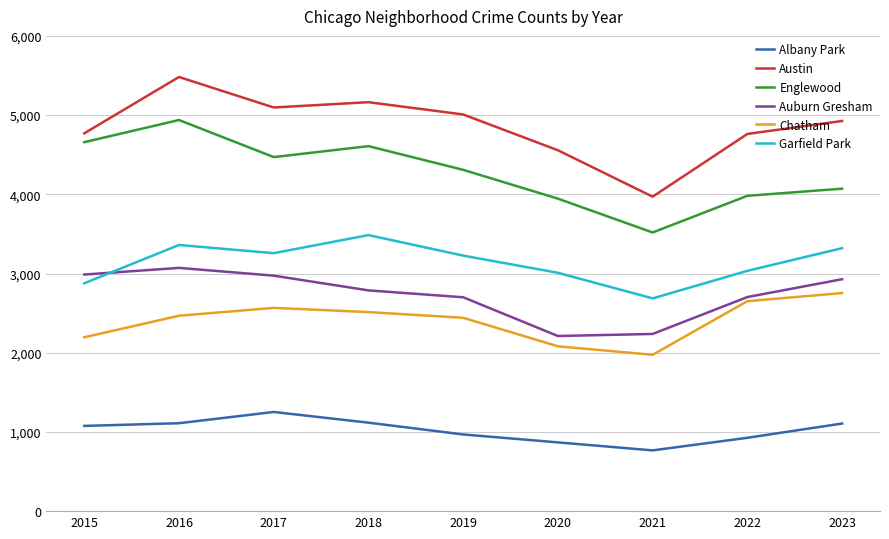

Which series has the largest range (max minus min)?

Austin